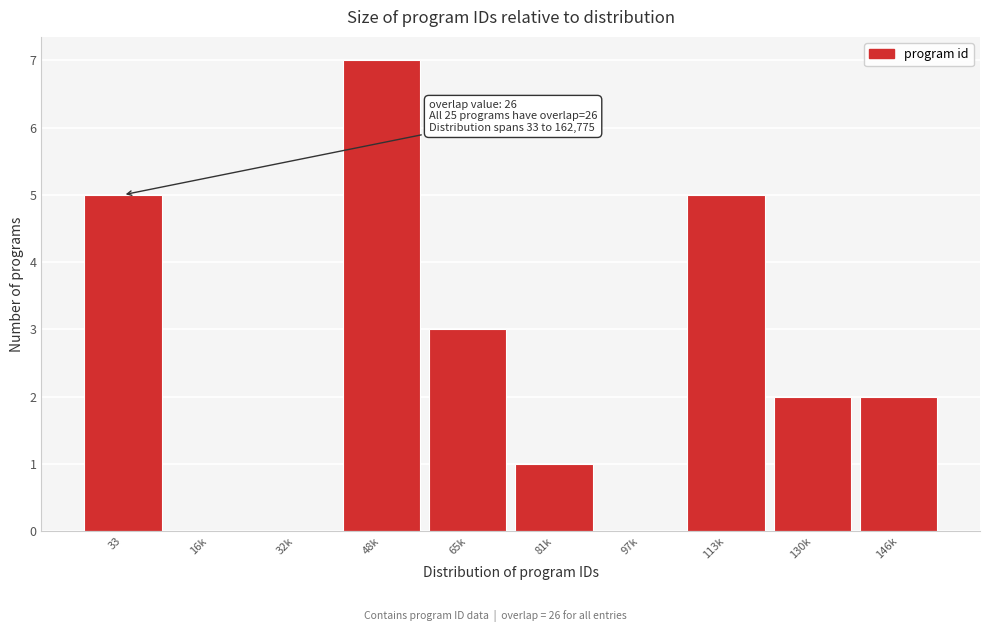

Reading right to left, transcribe all the data shown in this chart.

146k=2	130k=2	113k=5	97k=0	81k=1	65k=3	48k=7	32k=0	16k=0	33=5